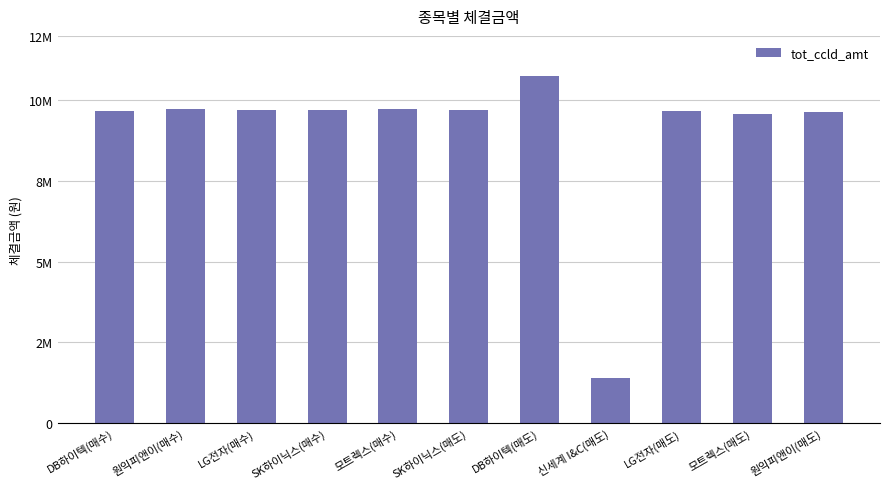

The value at 원익피앤이(매수) is 9734650. True or false?

True